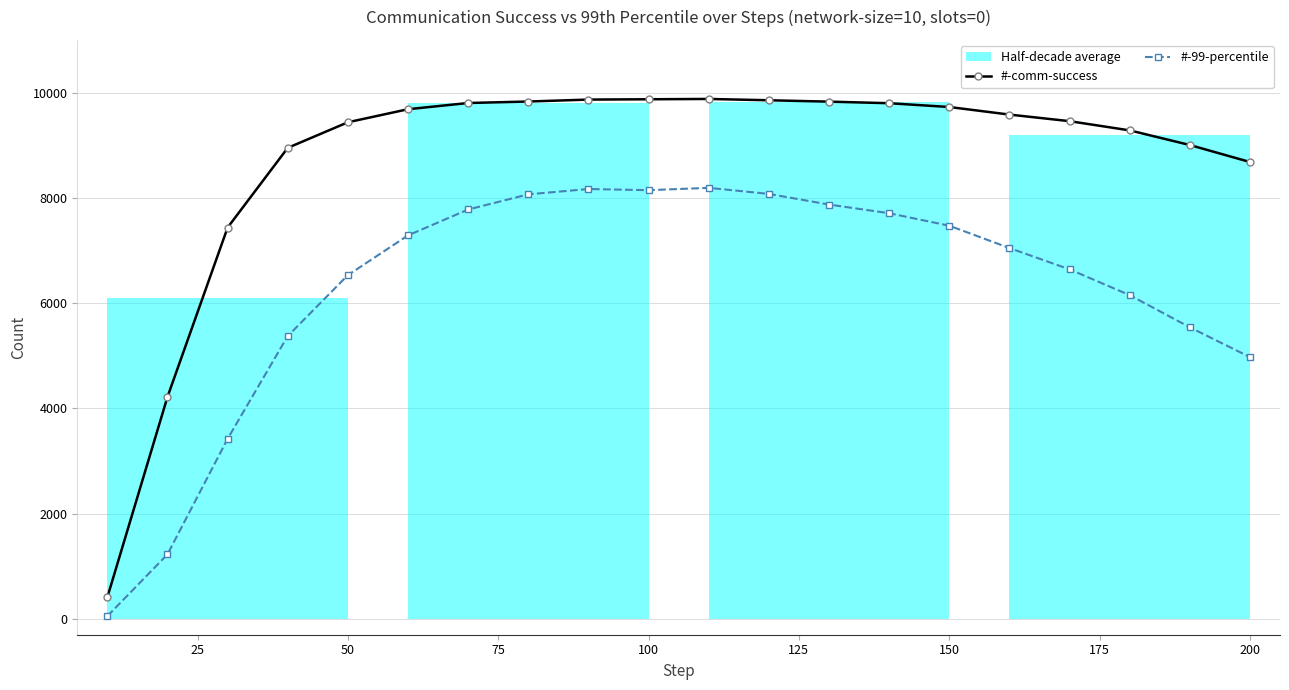

True or false: #-comm-success and #-99-percentile intersect in this chart.

False